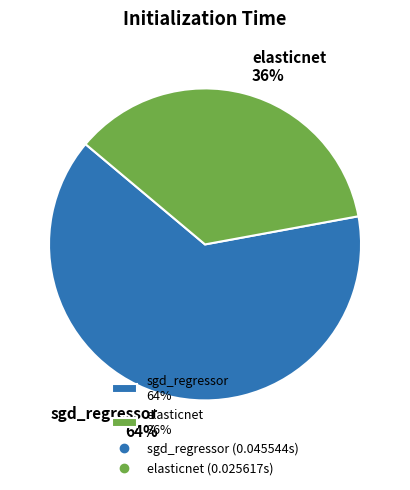

Count the number of slices in the pie.

2